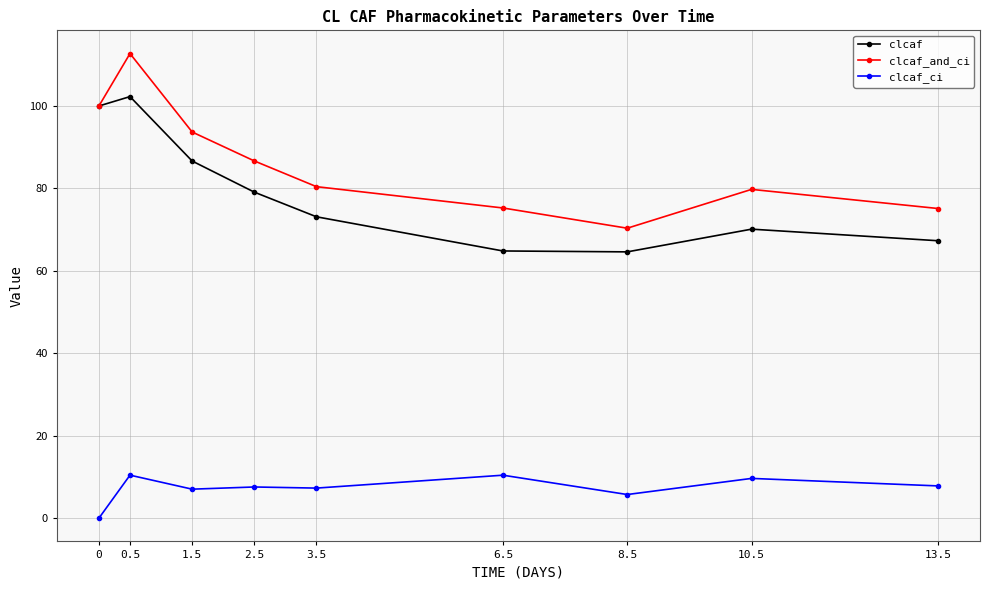

Does the chart display data point markers on the line(s)?

Yes